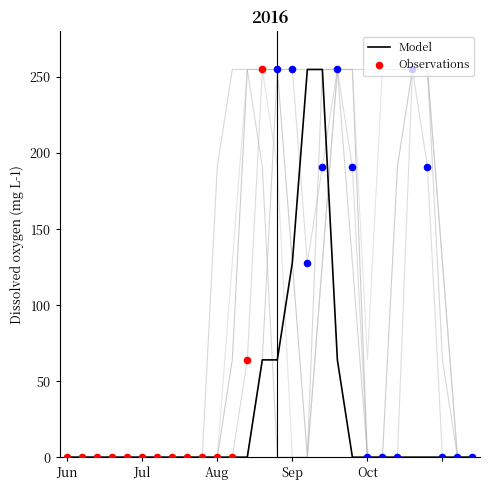

True or false: Model has a value of 0 at Aug.

True